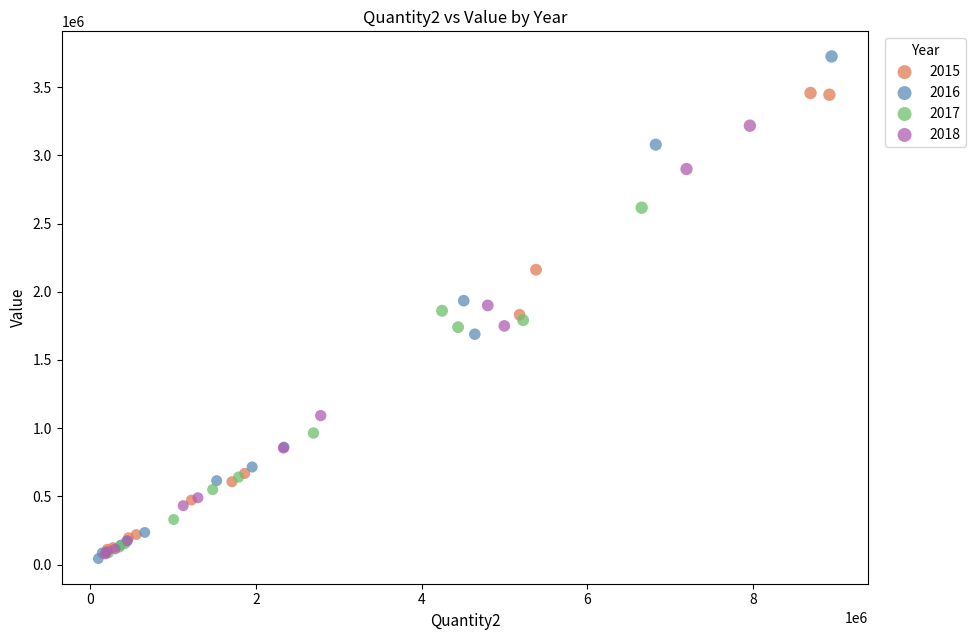

What are all the series names shown in the legend?

2015, 2016, 2017, 2018